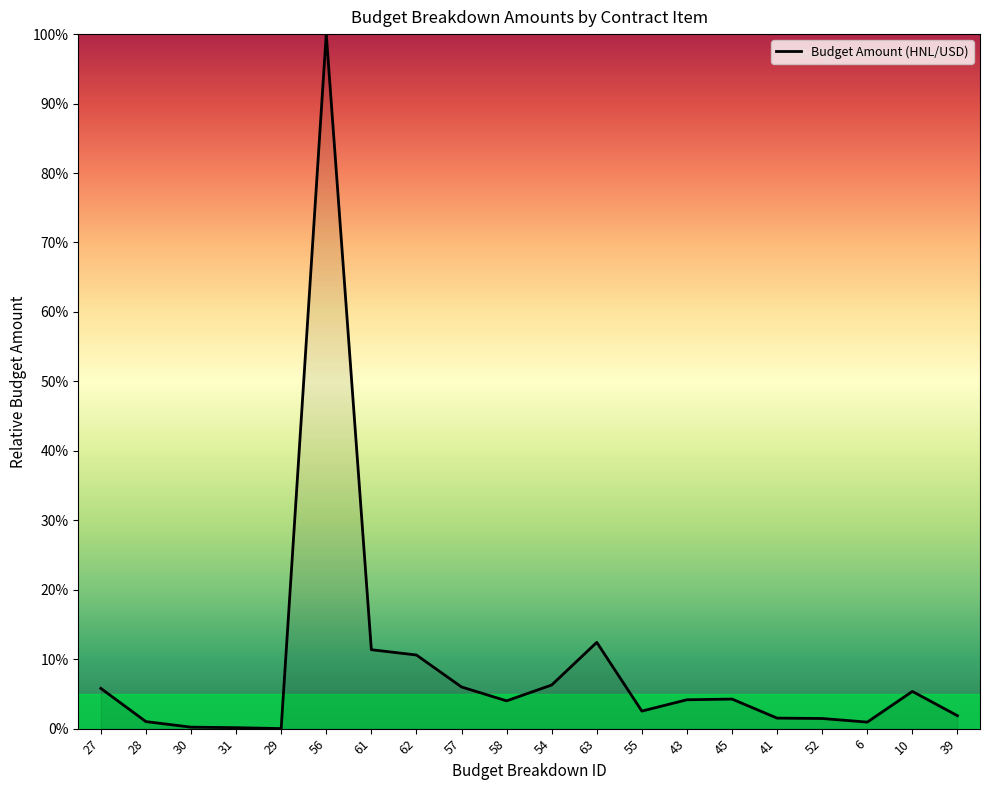

How many lines are shown in the chart?

1